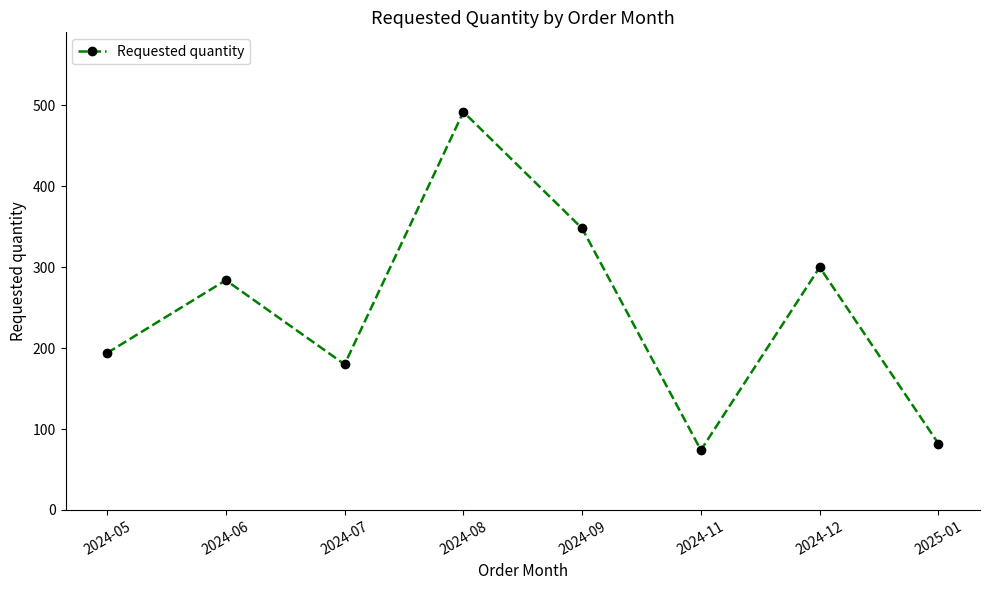

What is the label of the 6th point from the right?

2024-07